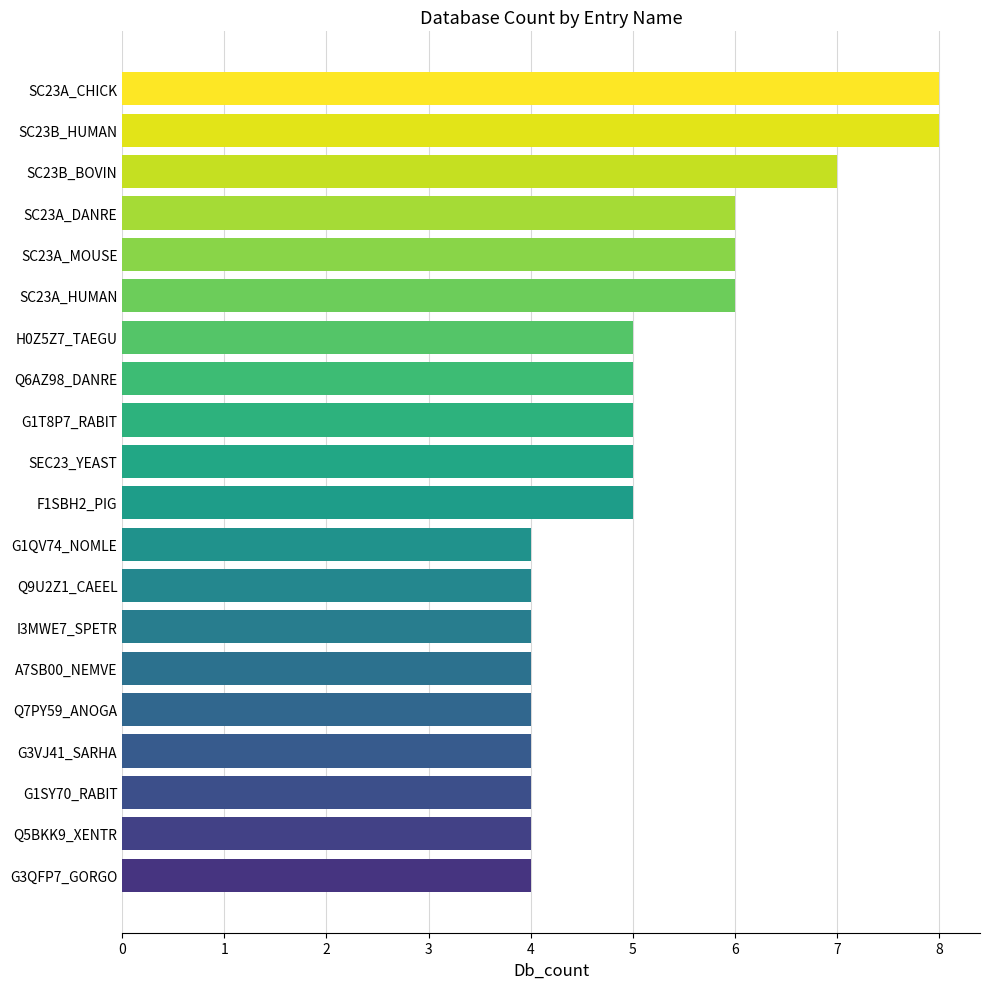

The value at SC23B_BOVIN is 7. True or false?

True